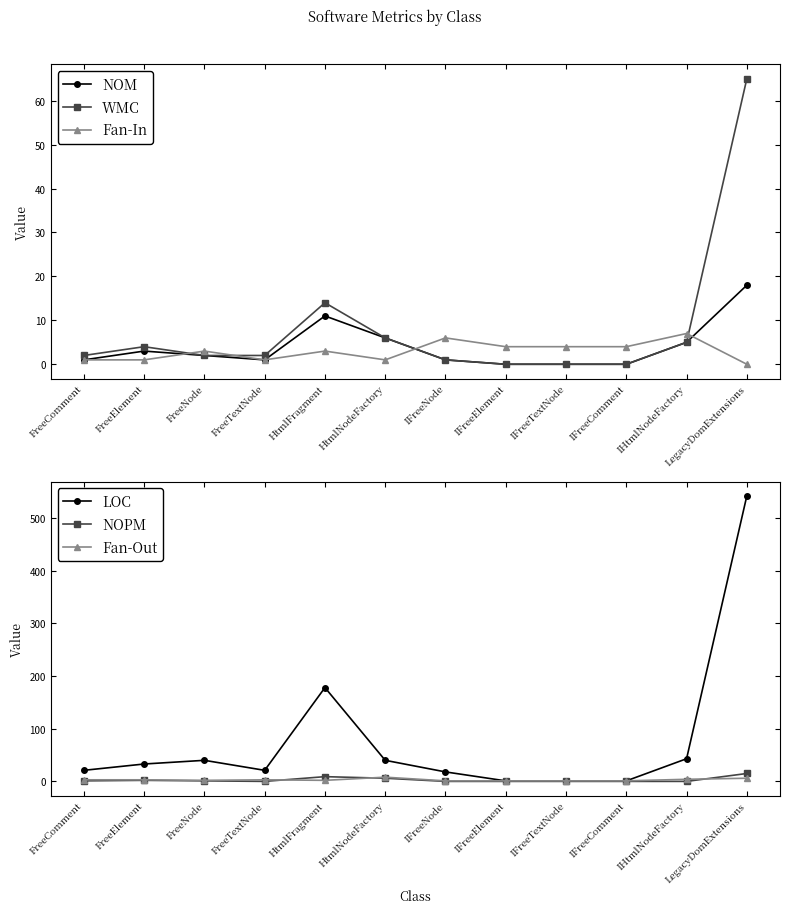

What is the average value of the NOPM series?

3